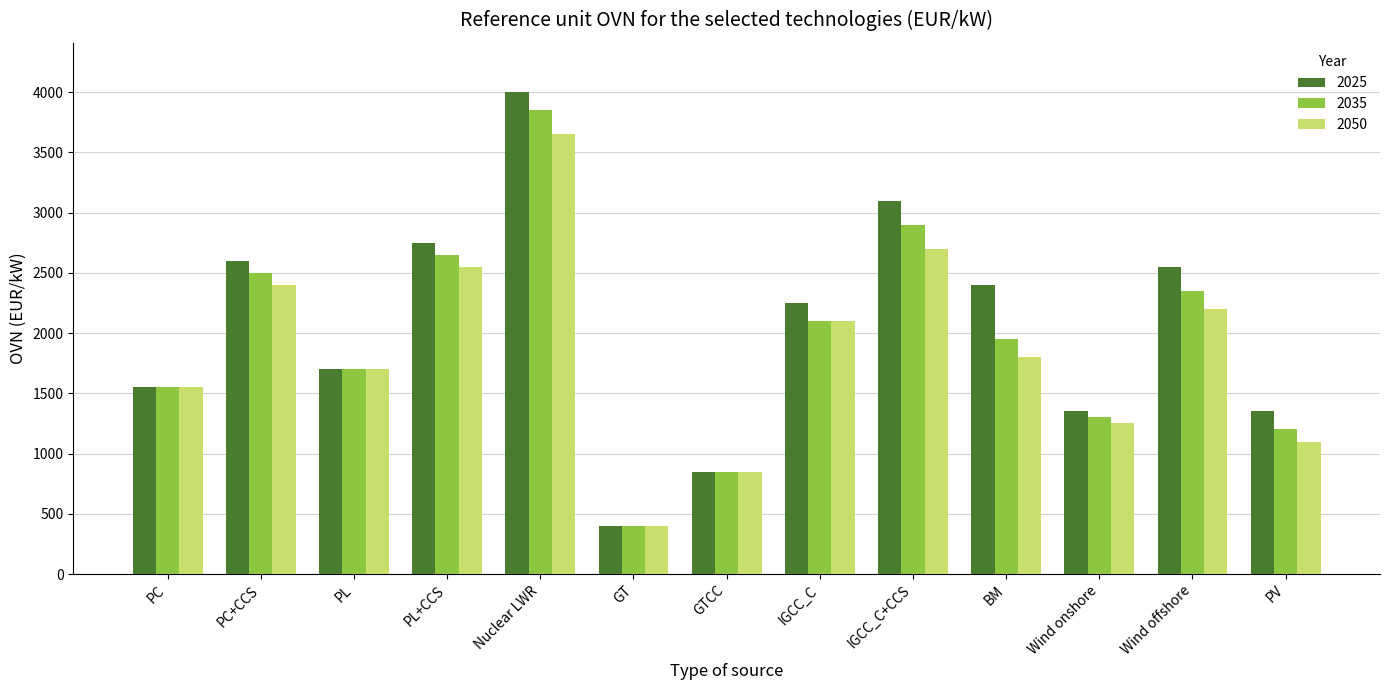

What is the approximate value of 2025 at GTCC?

850